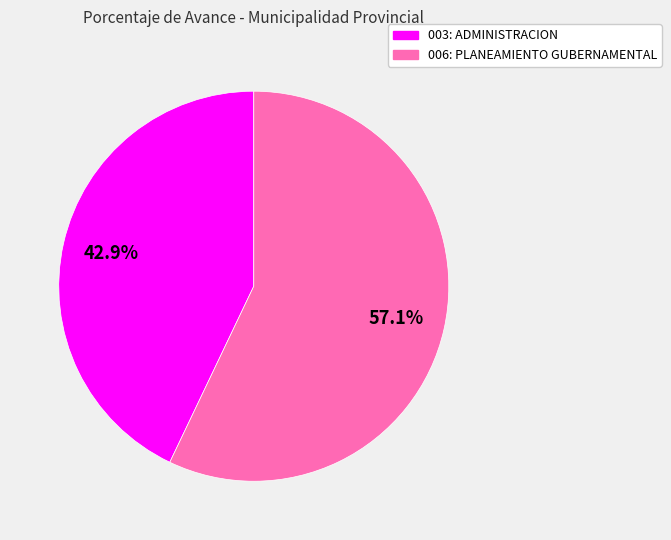

What percentage do 006: PLANEAMIENTO GUBERNAMENTAL and 003: ADMINISTRACION together represent?

100.0%